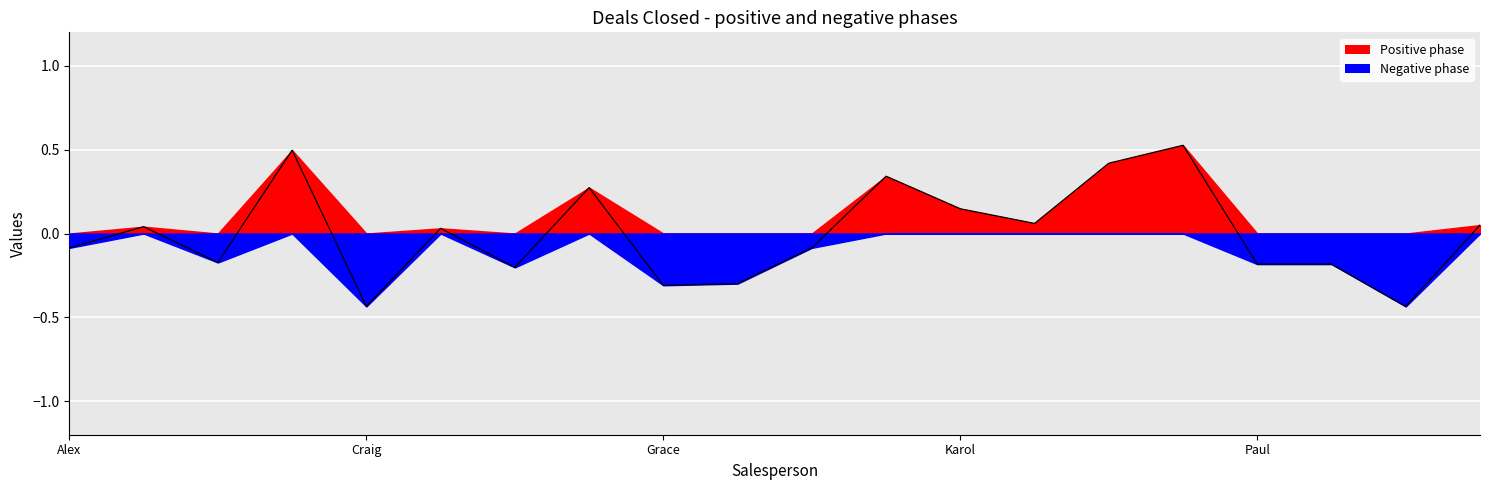

List the labels in order of value, smallest first.

Craig, Vicky, Grace, Ian, Diana, Paul, Rick, Bob, Alex, Jake, David, Alice, Will, Liam, Karol, Evan, Josh, Mimi, Chris, Molly